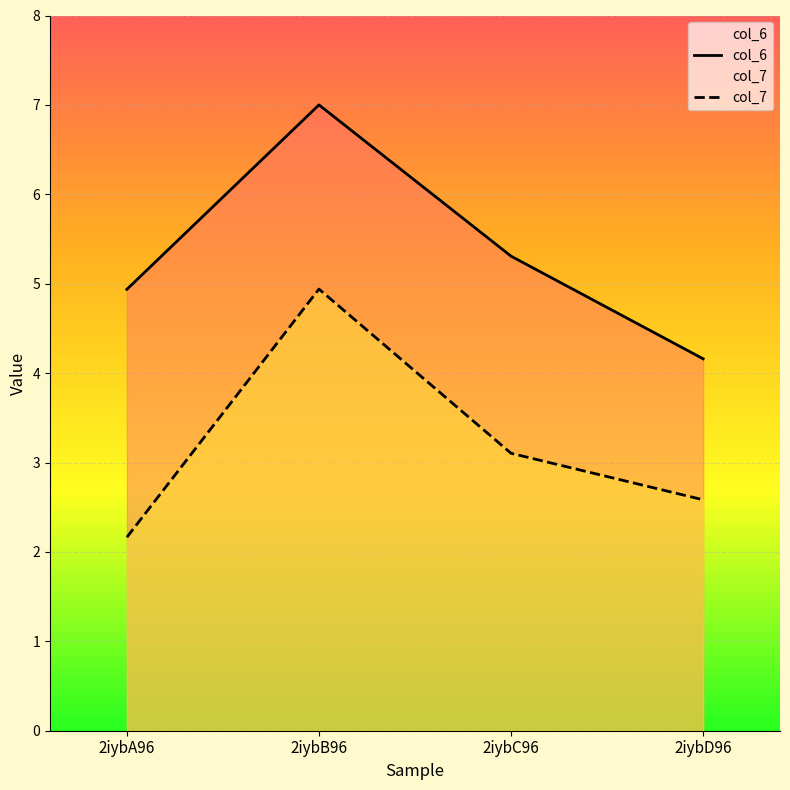

What is the highest value of the col_7 series?

4.9